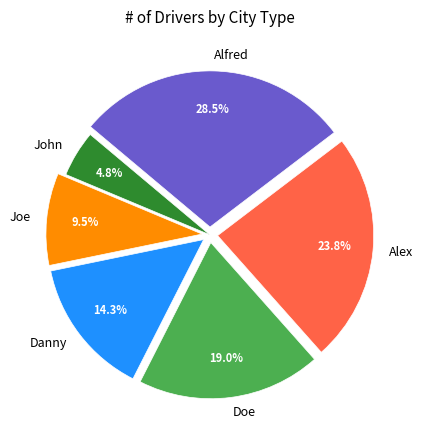

How many slices are in this pie chart?

6